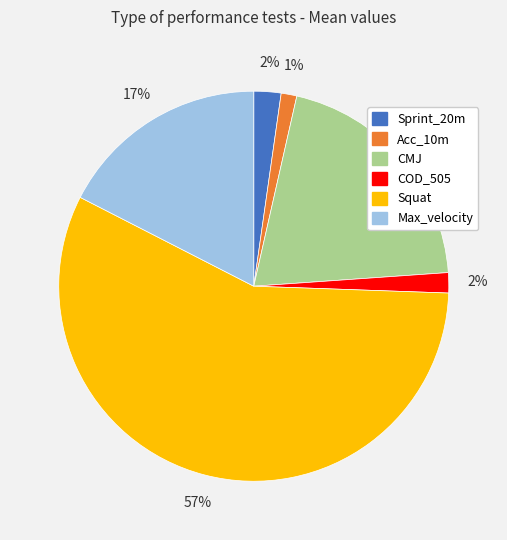

Which category accounts for the majority?

Squat